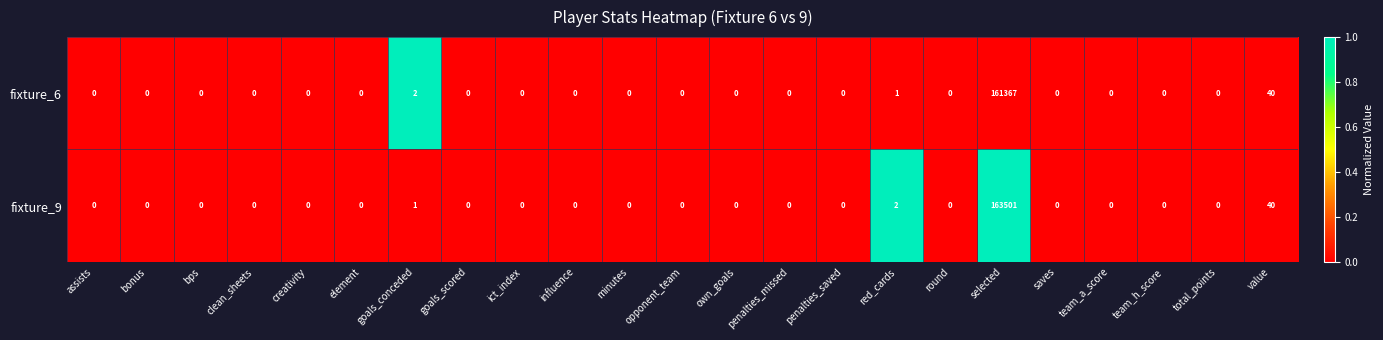

Which series has the widest spread of values?

fixture_9